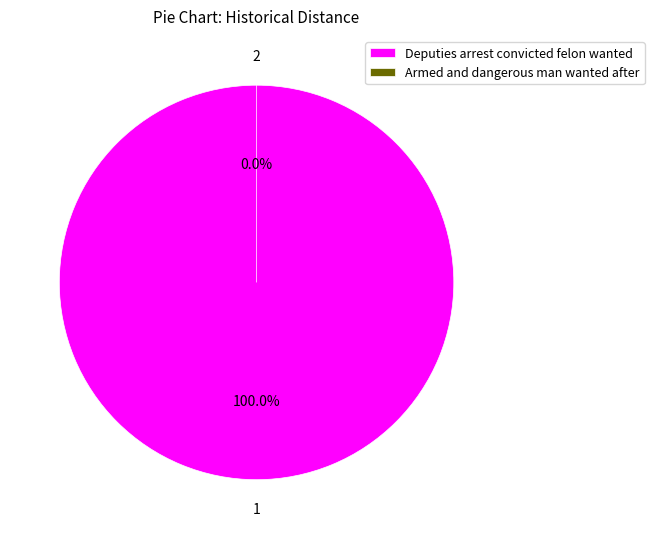

To the nearest percent, what percentage of the pie is Deputies arrest convicted felon wanted?

100%